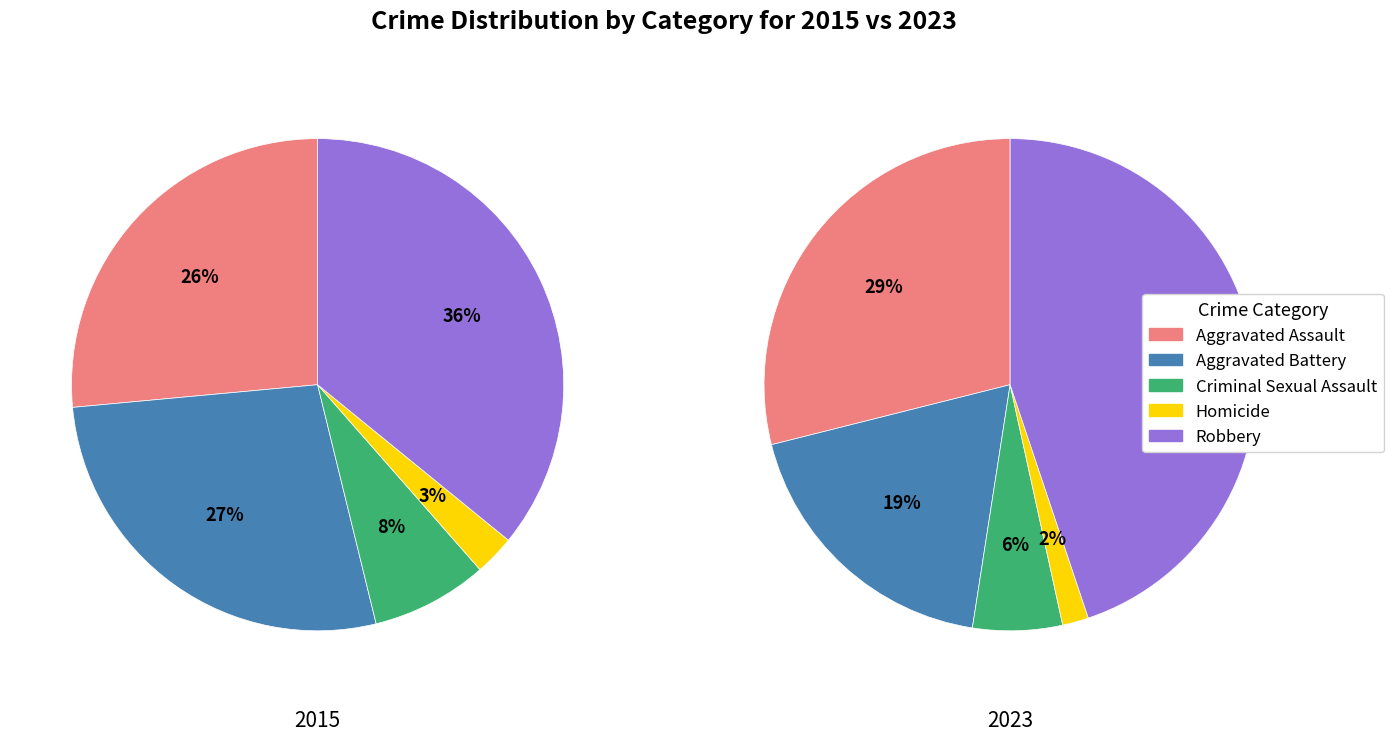

What is the smallest slice in the pie chart?

Homicide